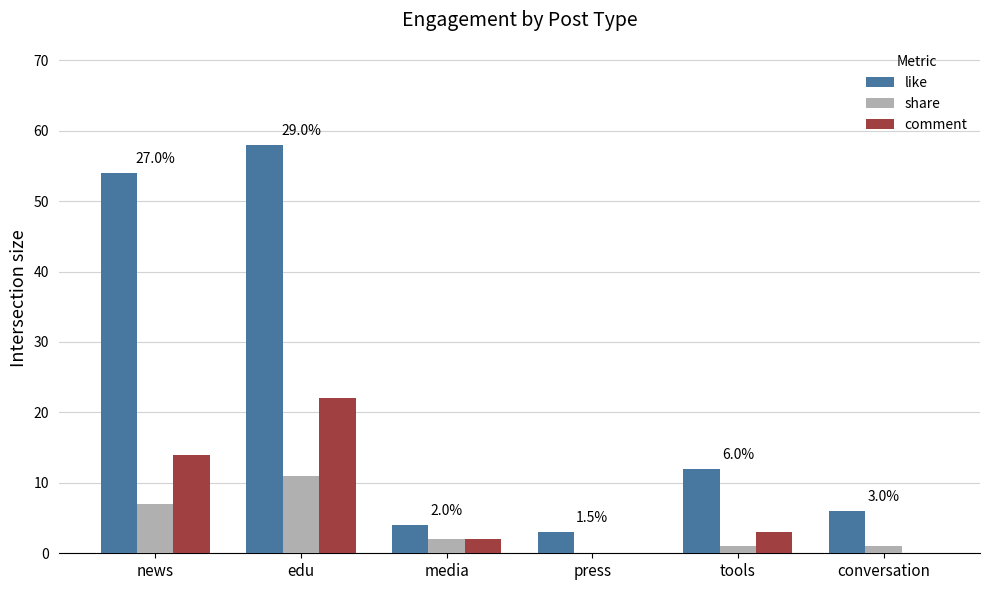

At which category is the sum across all series the highest?

edu